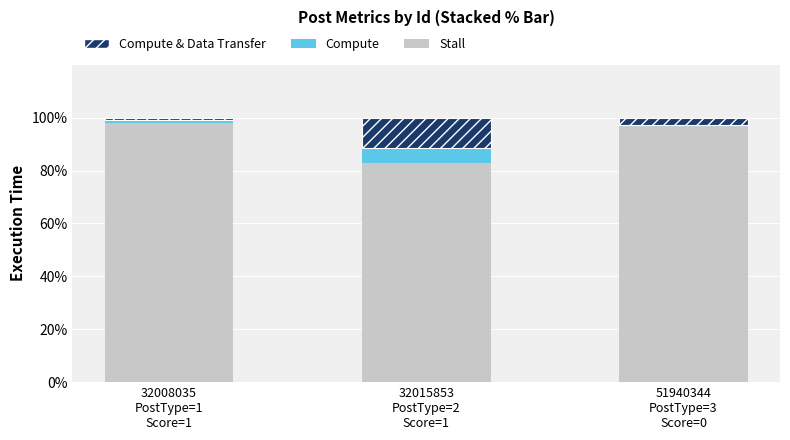

What is the sum of all Stall values?

277.8